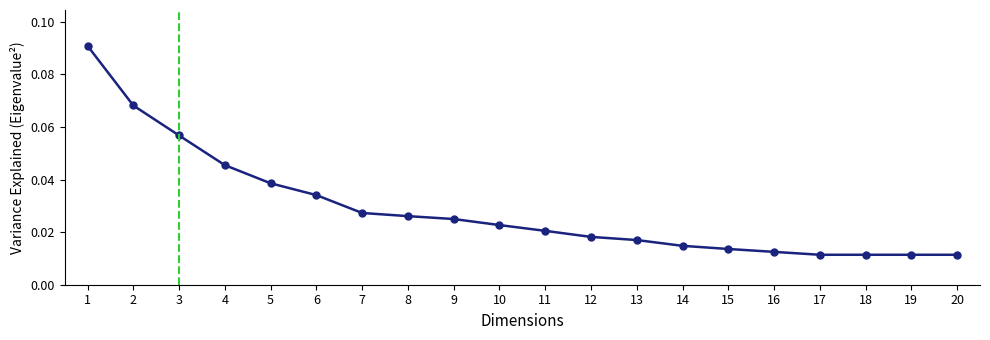

What is the sum of all values?

0.6